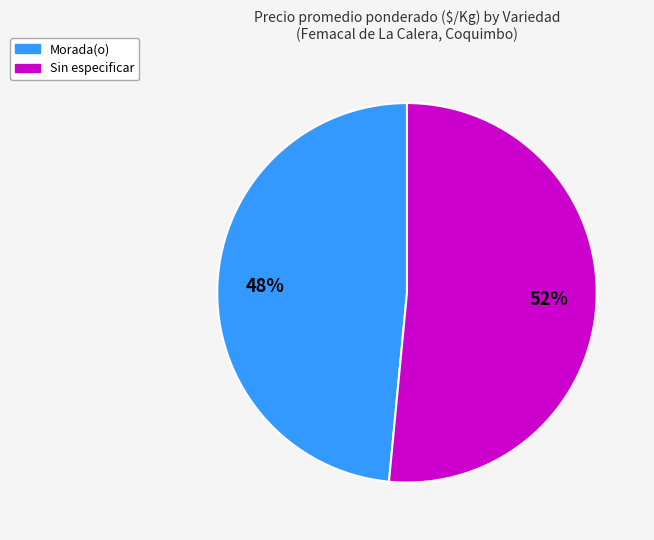

Does any single category account for the majority?

Yes